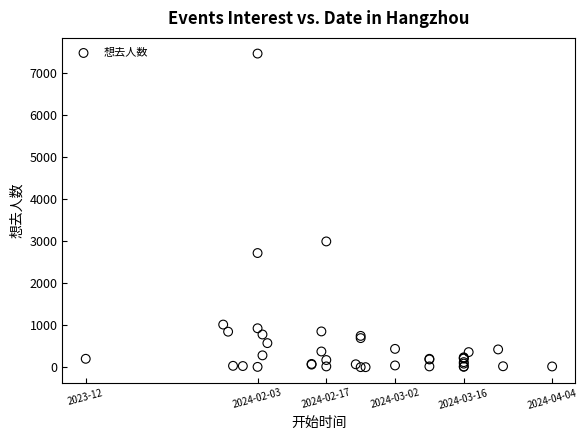

What Y value in the scatter plot is closest to 3729?

2991